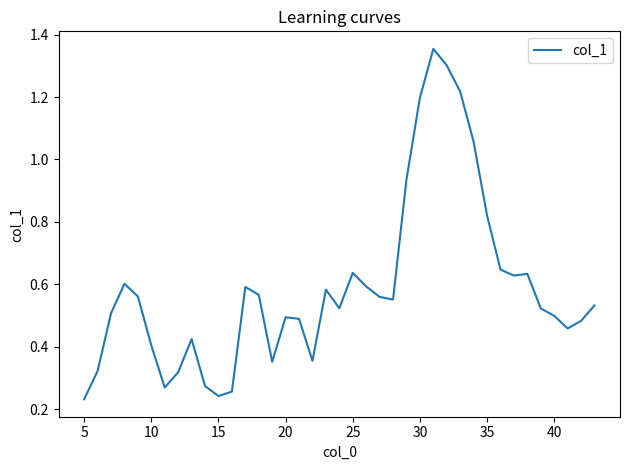

How many lines are shown in the chart?

1